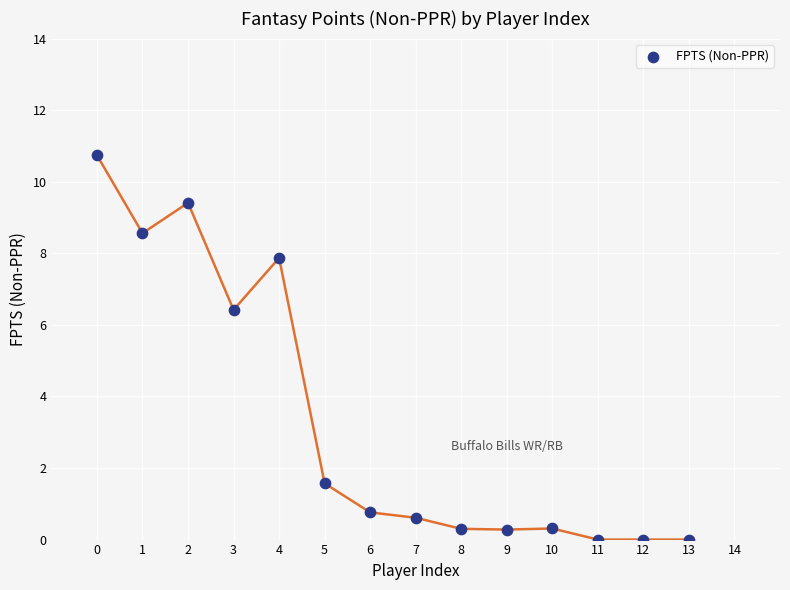

What is the range of Y values (max minus min)?

10.7